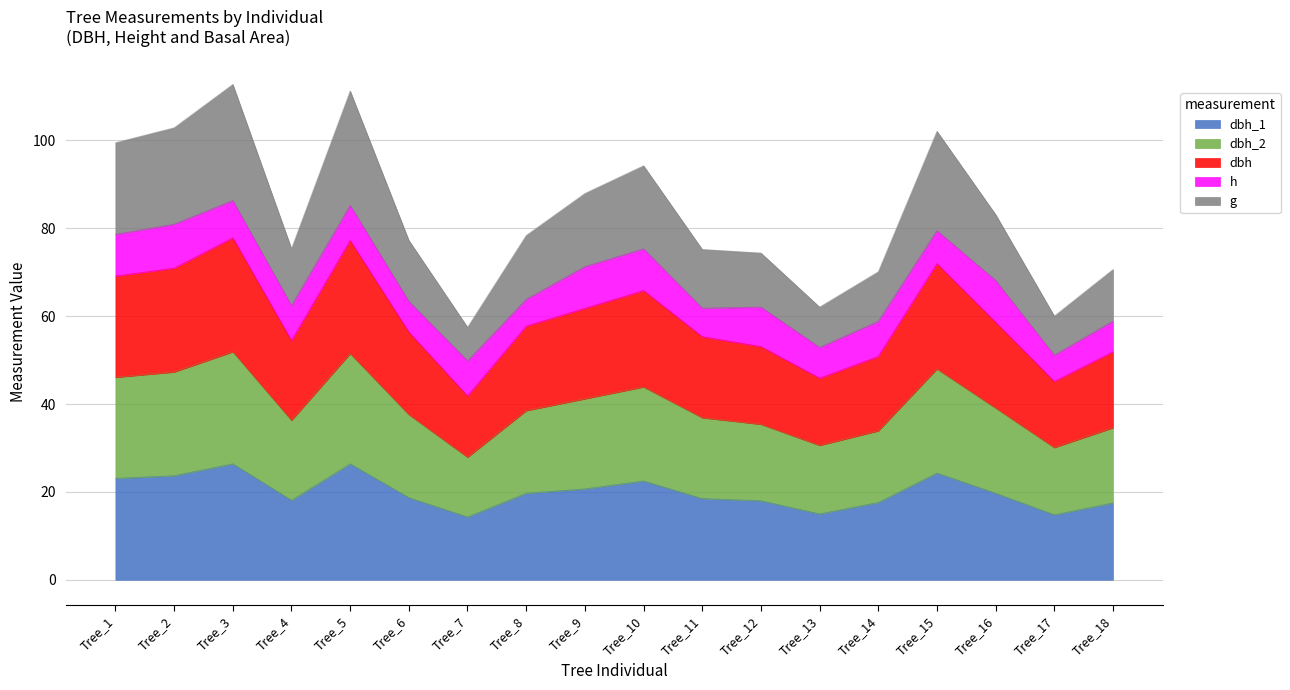

What is the total value across all series at Tree_5?

111.3